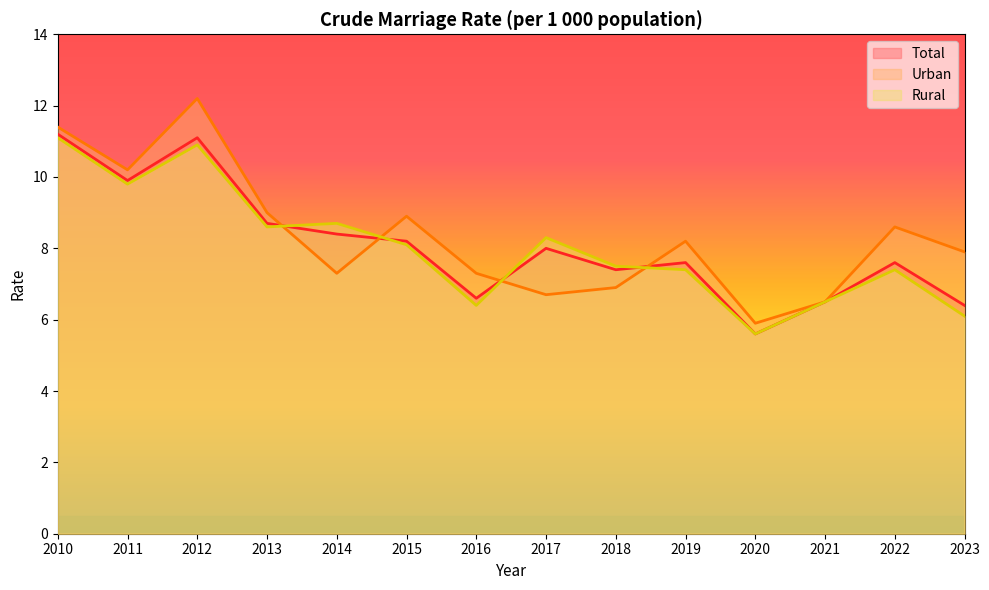

What is the difference between the second highest and minimum values in the Rural series?

5.3